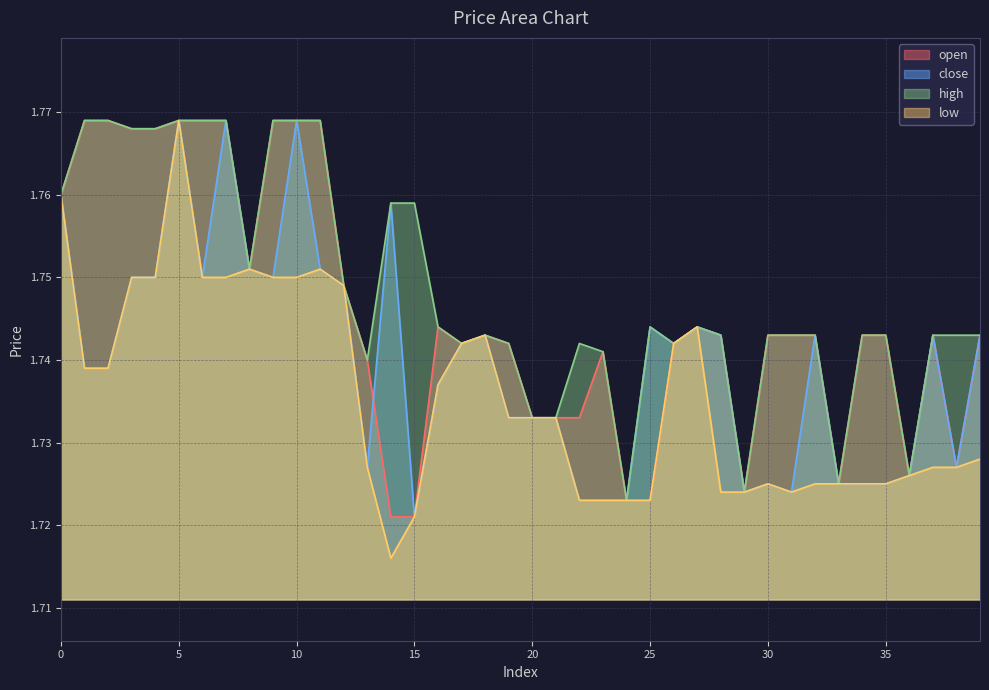

Rank the series by their average value, from lowest to highest.

low, close, open, high